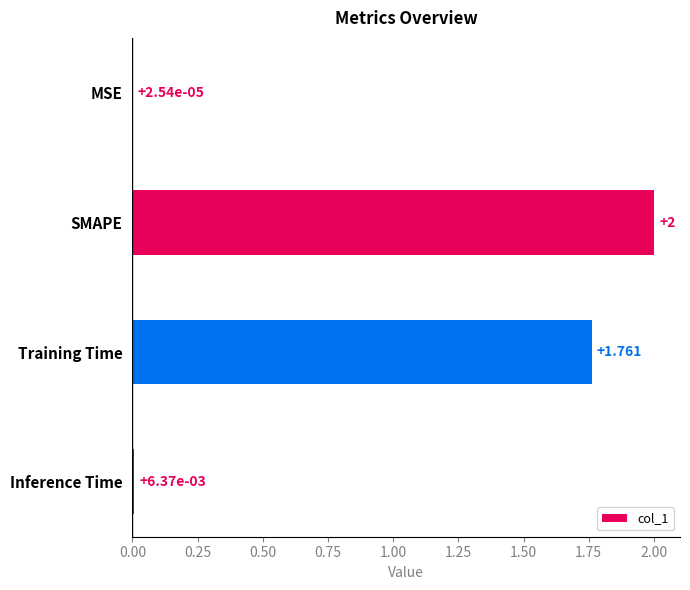

What is the maximum value shown in the chart?

2.0